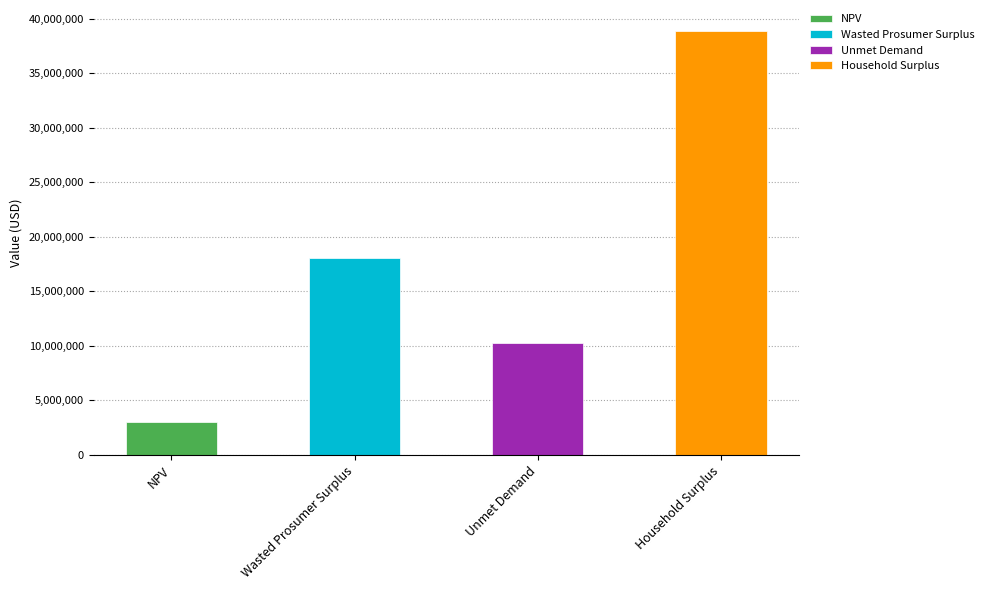

How many bars are there in total?

4